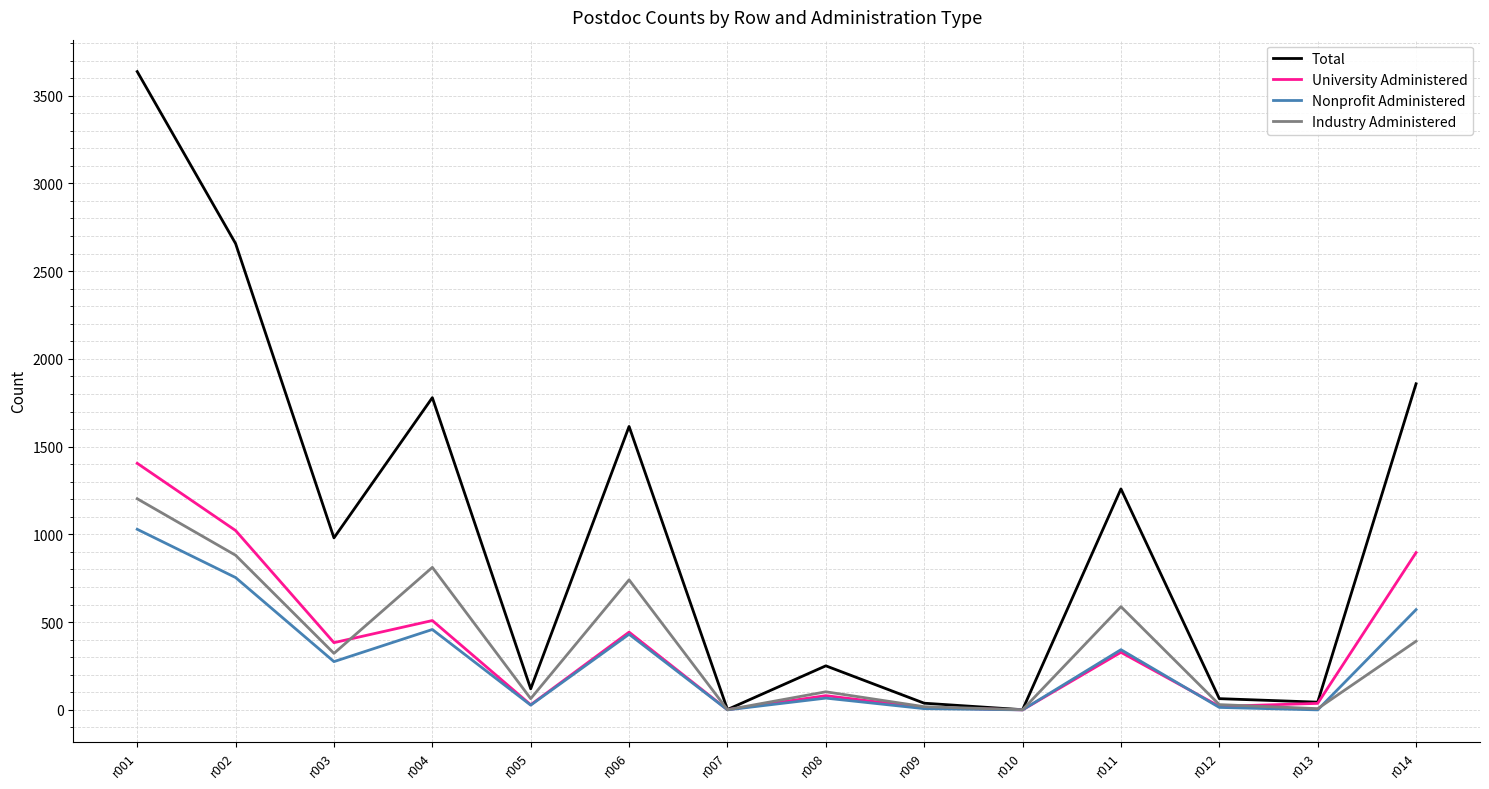

At r004, list the series in order from smallest to largest.

Nonprofit Administered, University Administered, Industry Administered, Total